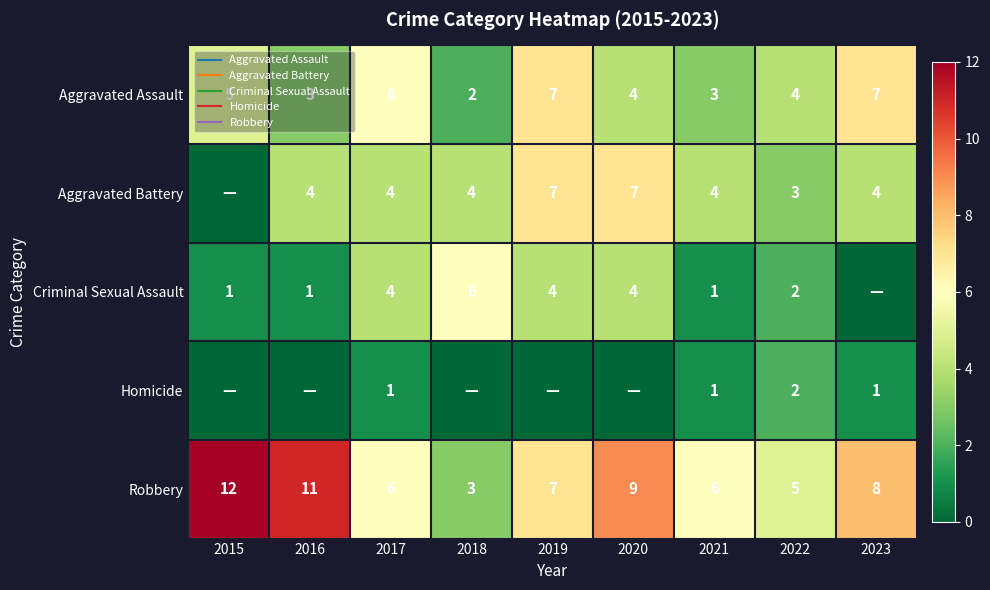

What is the difference between the Aggravated Battery values at 2020 and 2015?

7